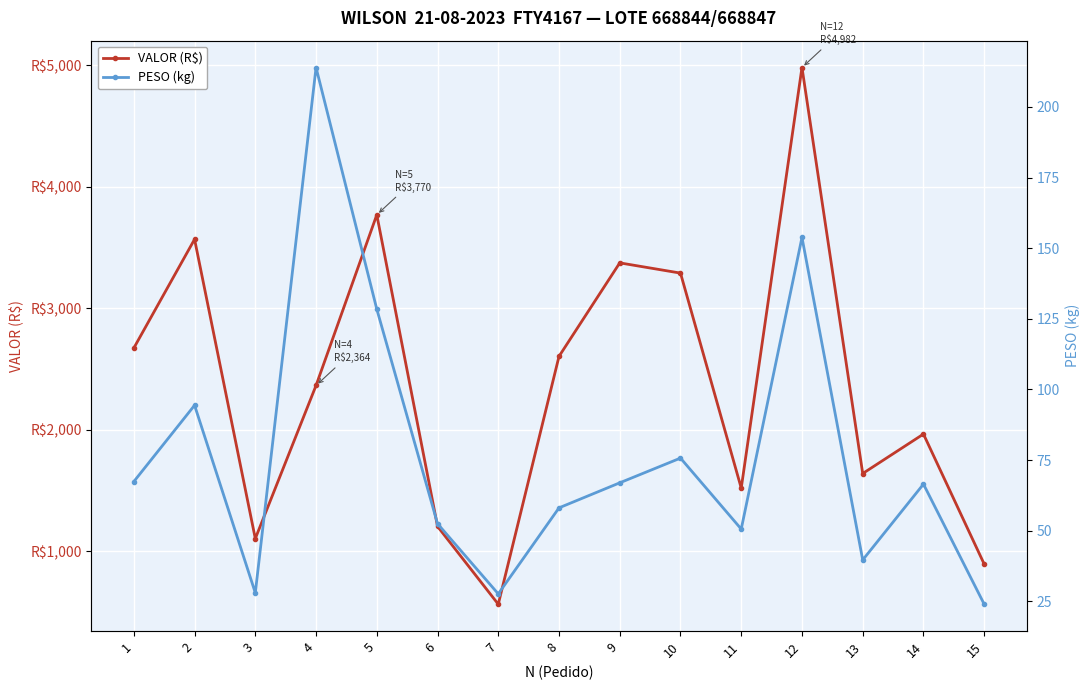

How many categories are shown in the chart?

15